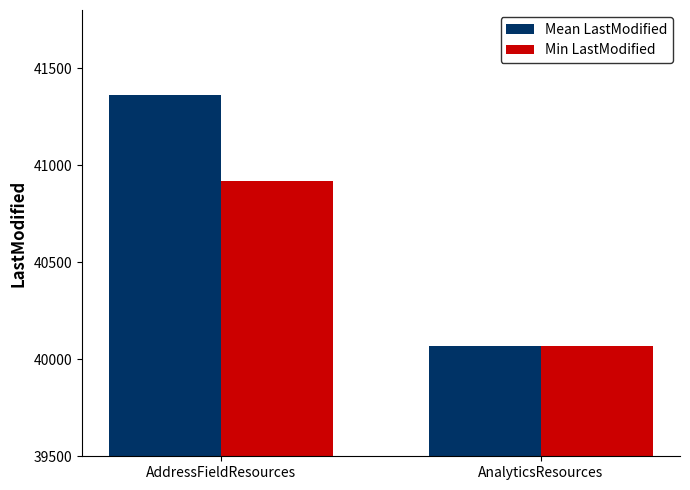

How many data points in Mean LastModified are above 41361?

1